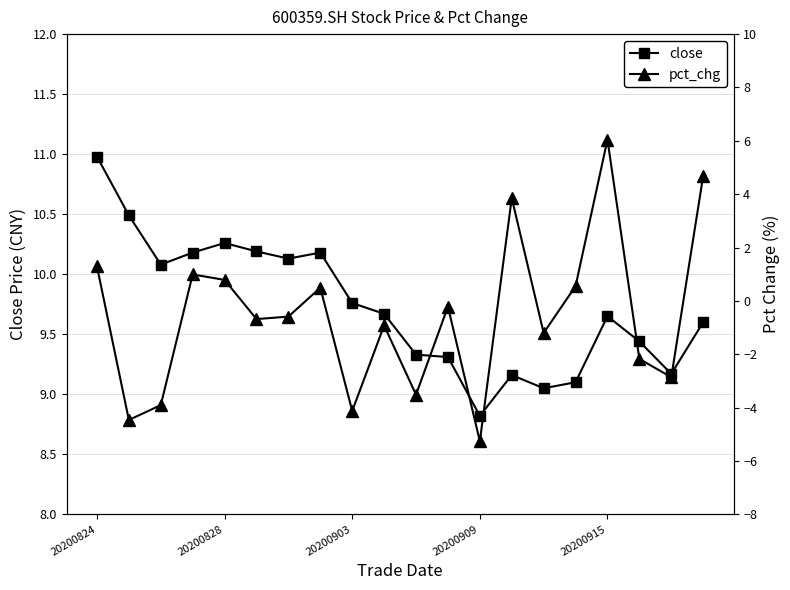

Does the chart display data point markers on the line(s)?

Yes